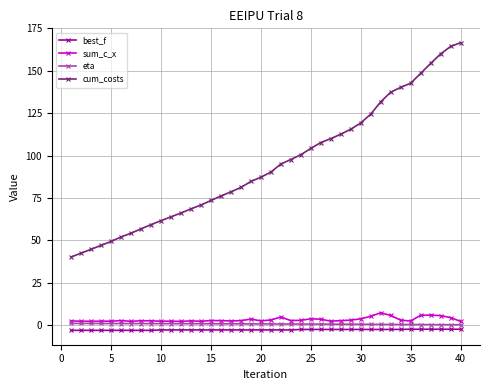

What is the maximum value shown in the chart?

166.6